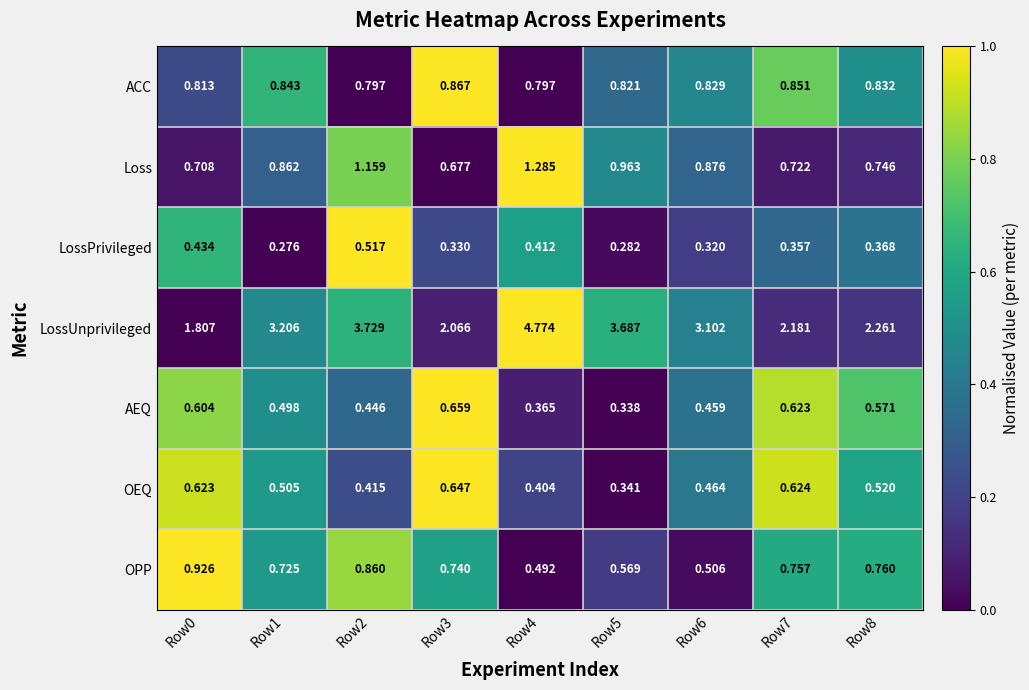

List the series in order of their peak value, highest first.

LossUnprivileged, Loss, OPP, ACC, AEQ, OEQ, LossPrivileged